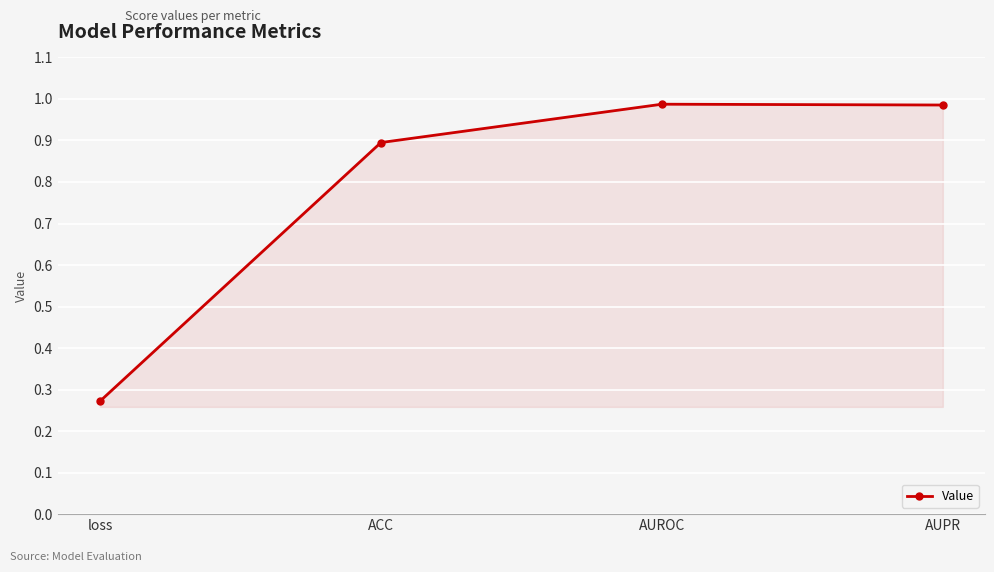

Which category has the lowest value across all series?

loss